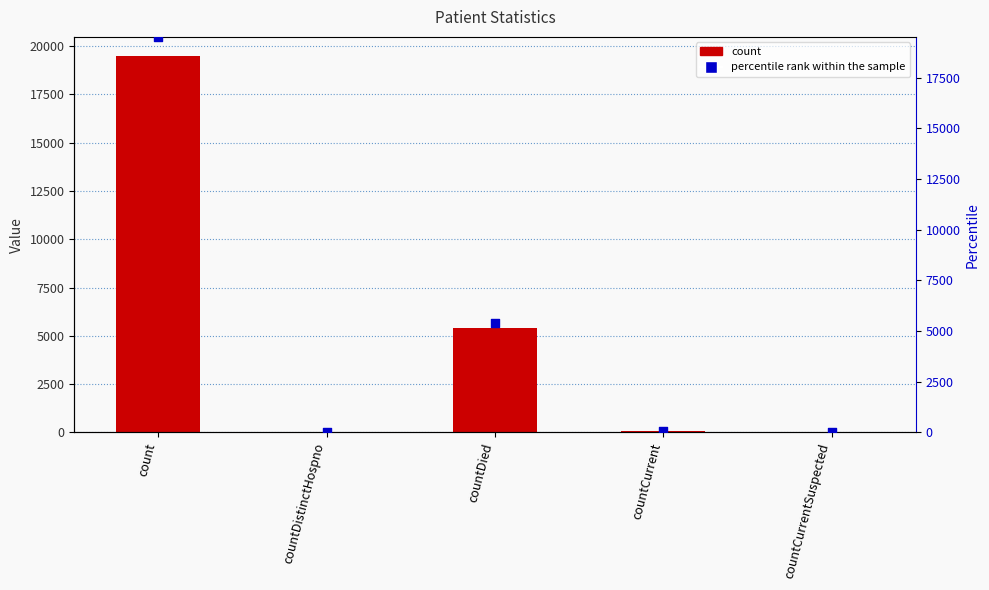

Is the value of percentile rank within the sample at countCurrent greater than the value of count at countCurrent?

No